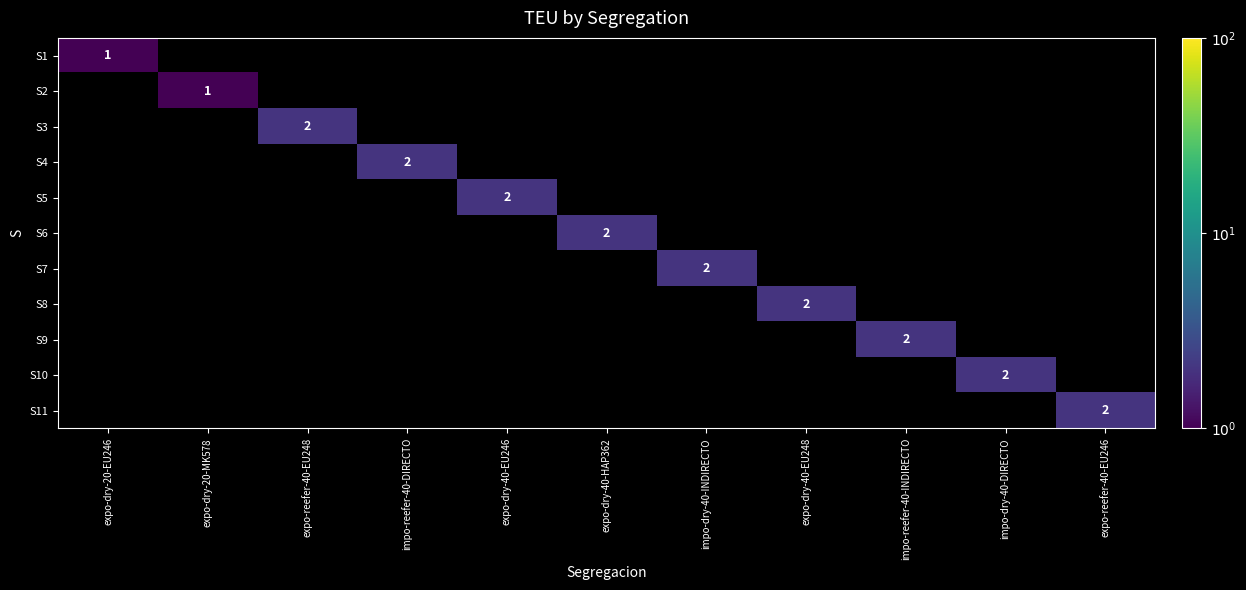

What is the sum of all S10 values?

2